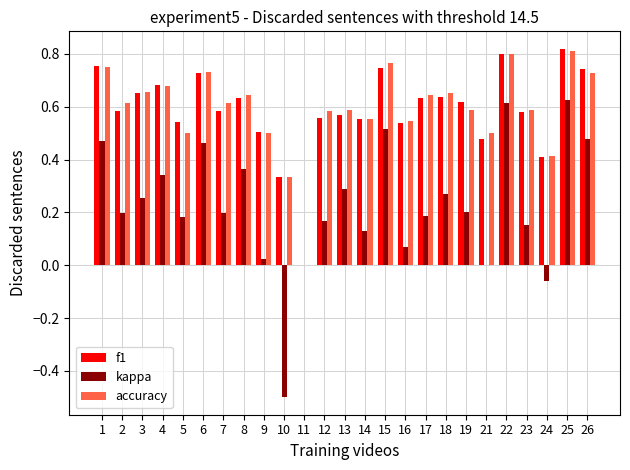

Which series changed the most between 2 and 11?

accuracy